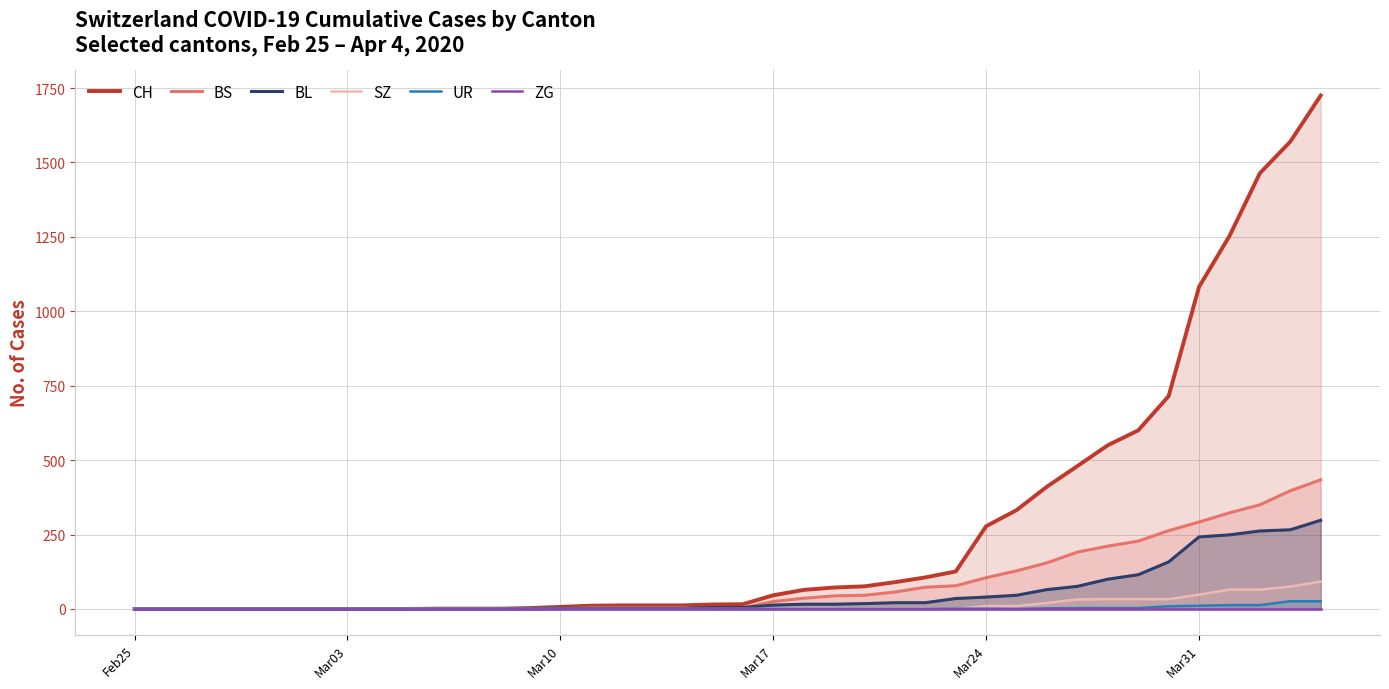

What is the maximum value for BS?

434